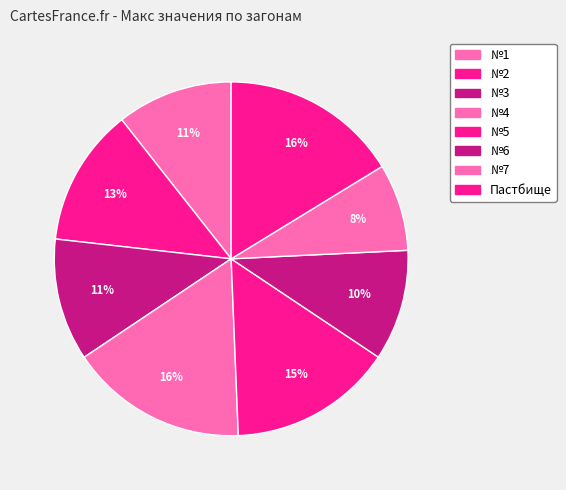

Count the number of slices in the pie.

8